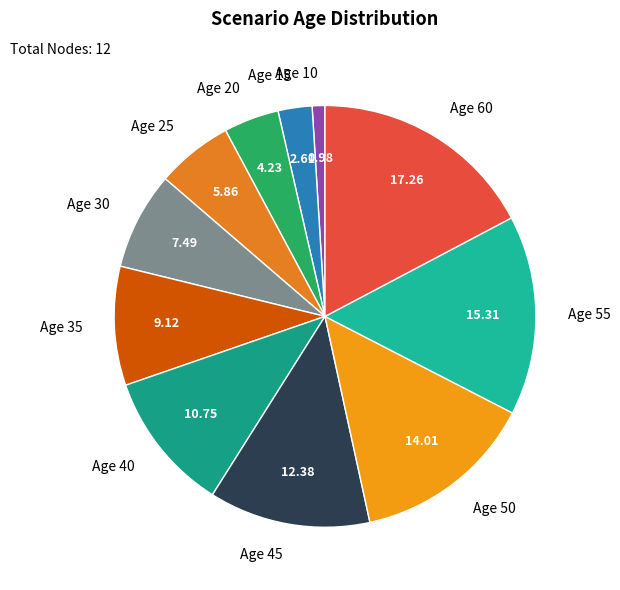

Is there a majority slice in this chart?

No